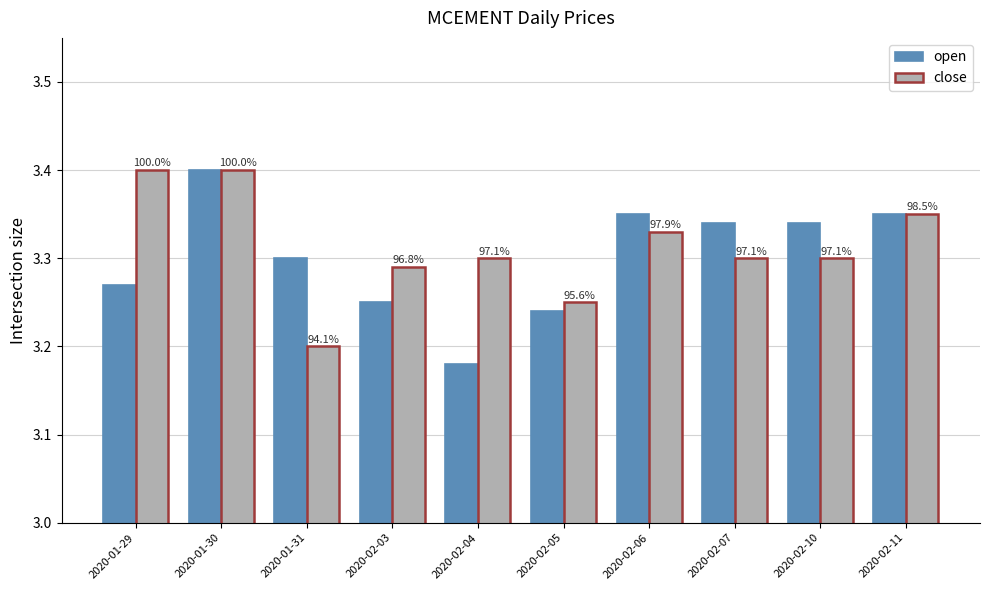

Which has a higher value, 2020-02-03 or 2020-02-06?

2020-02-06